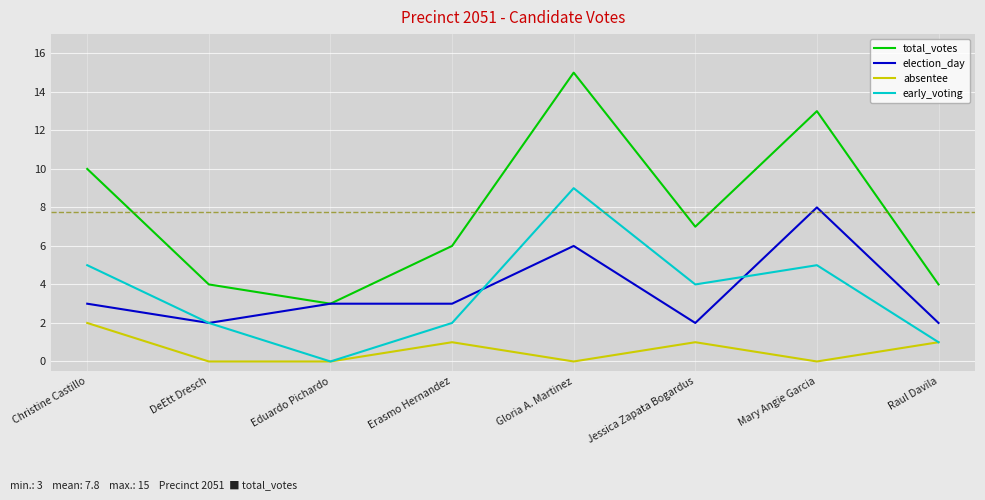

Count the number of categories in the chart.

8